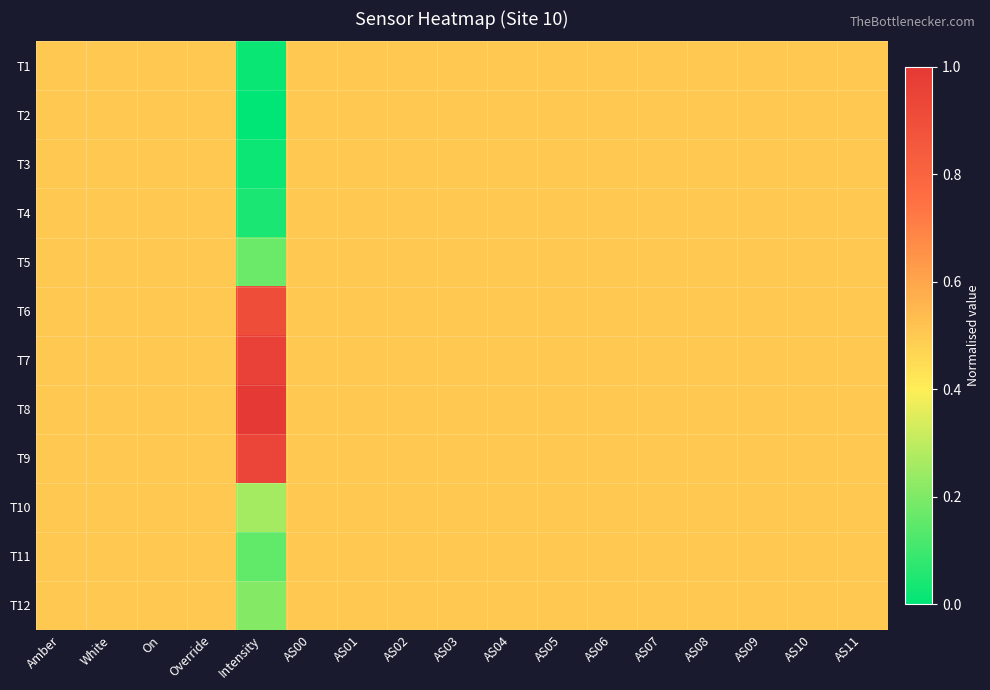

How many categories are shown in the chart?

17